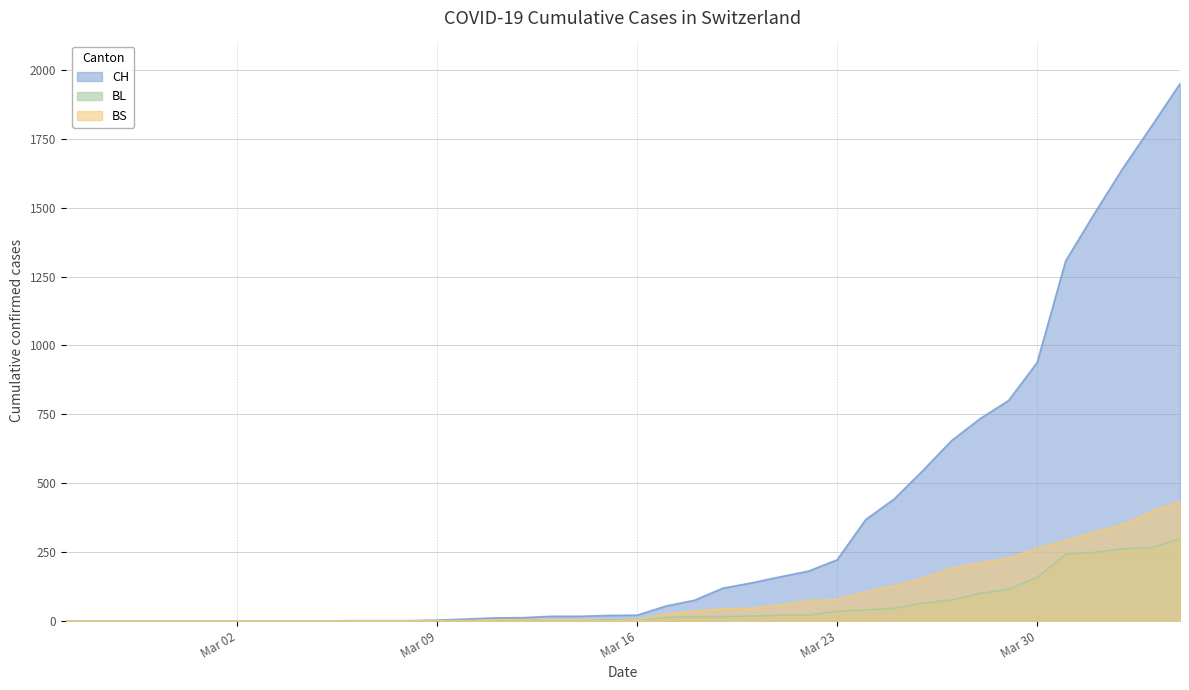

What are all the series names shown in the legend?

CH, BL, BS